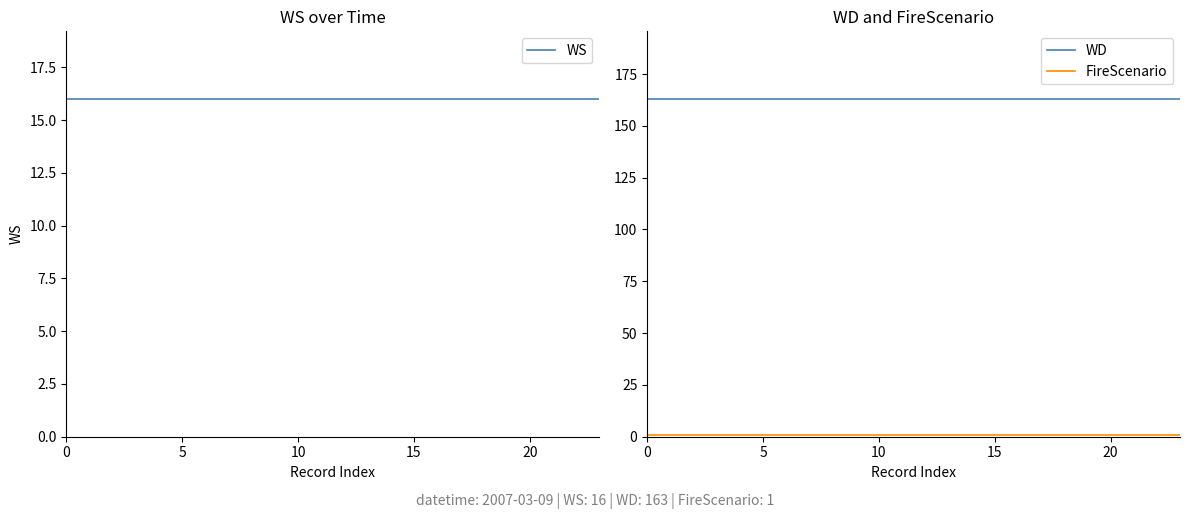

What is the minimum value for WD?

163